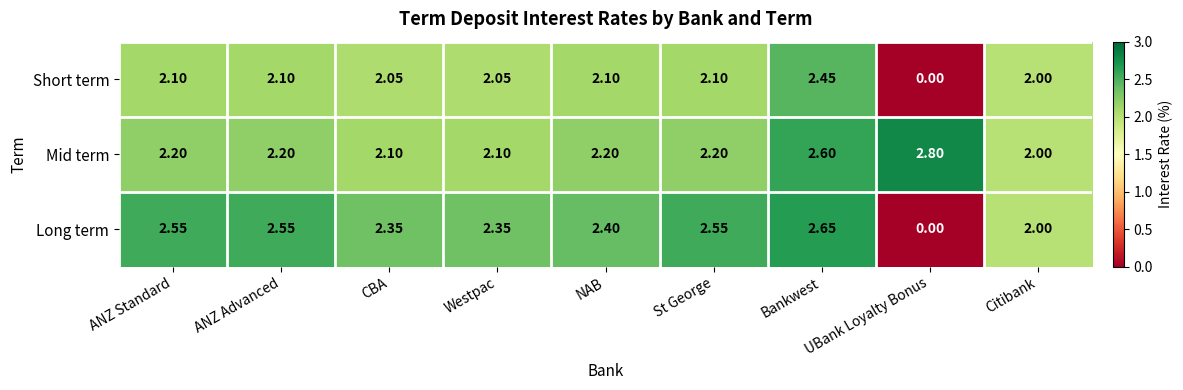

Which series changed the most between ANZ Standard and Bankwest?

Mid term